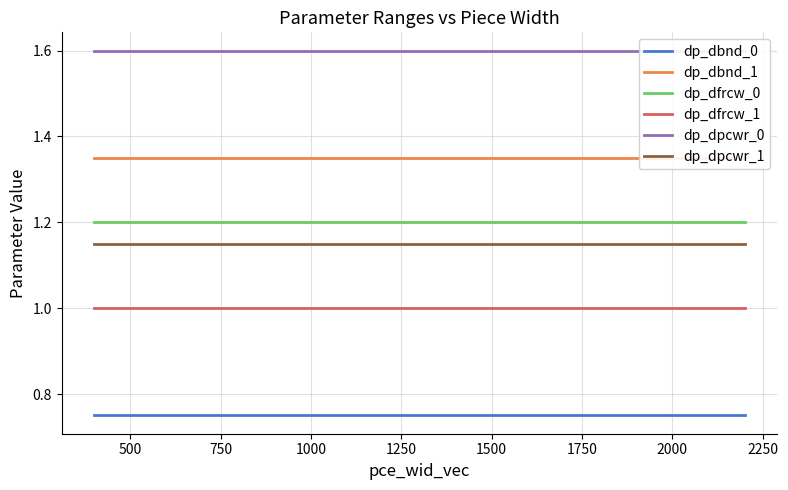

How many categories are shown in the chart?

34